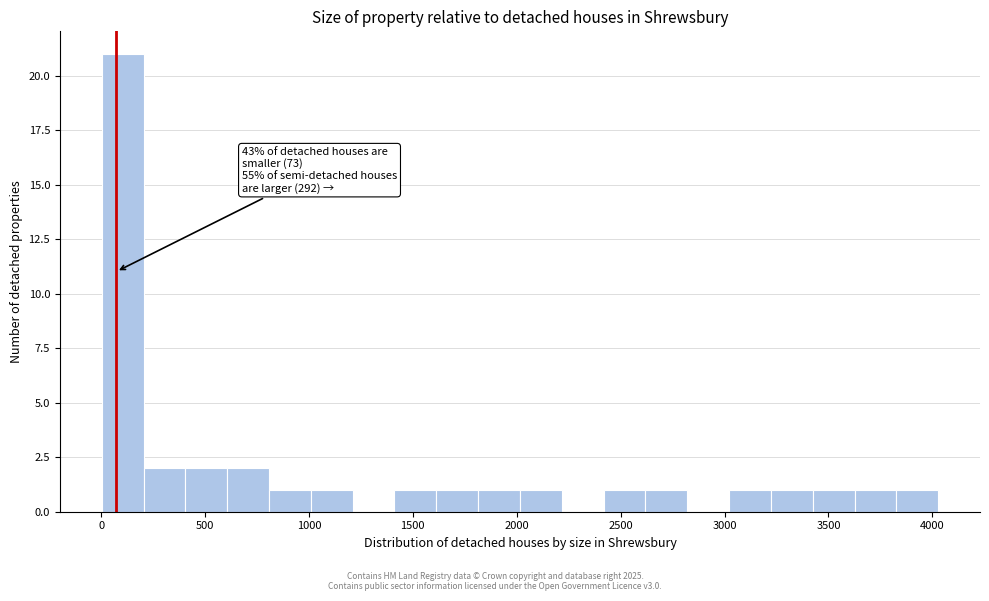

Over which range of the x-axis is the bar tallest?

0 to 200